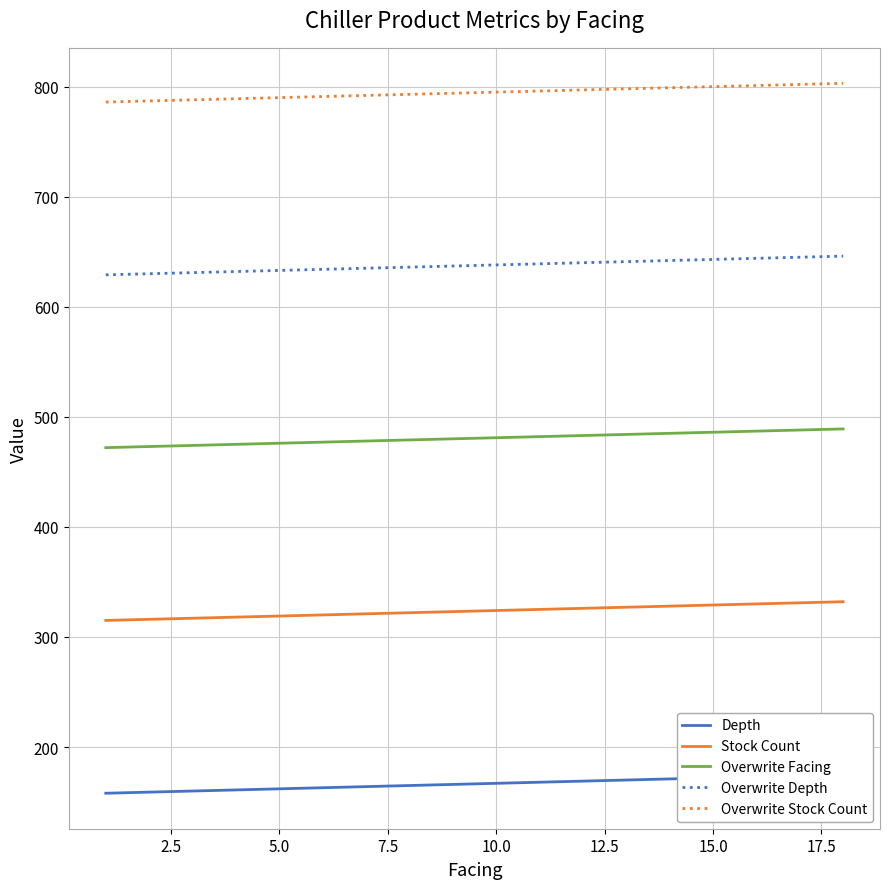

What is the lowest value of the Overwrite Facing series?

472